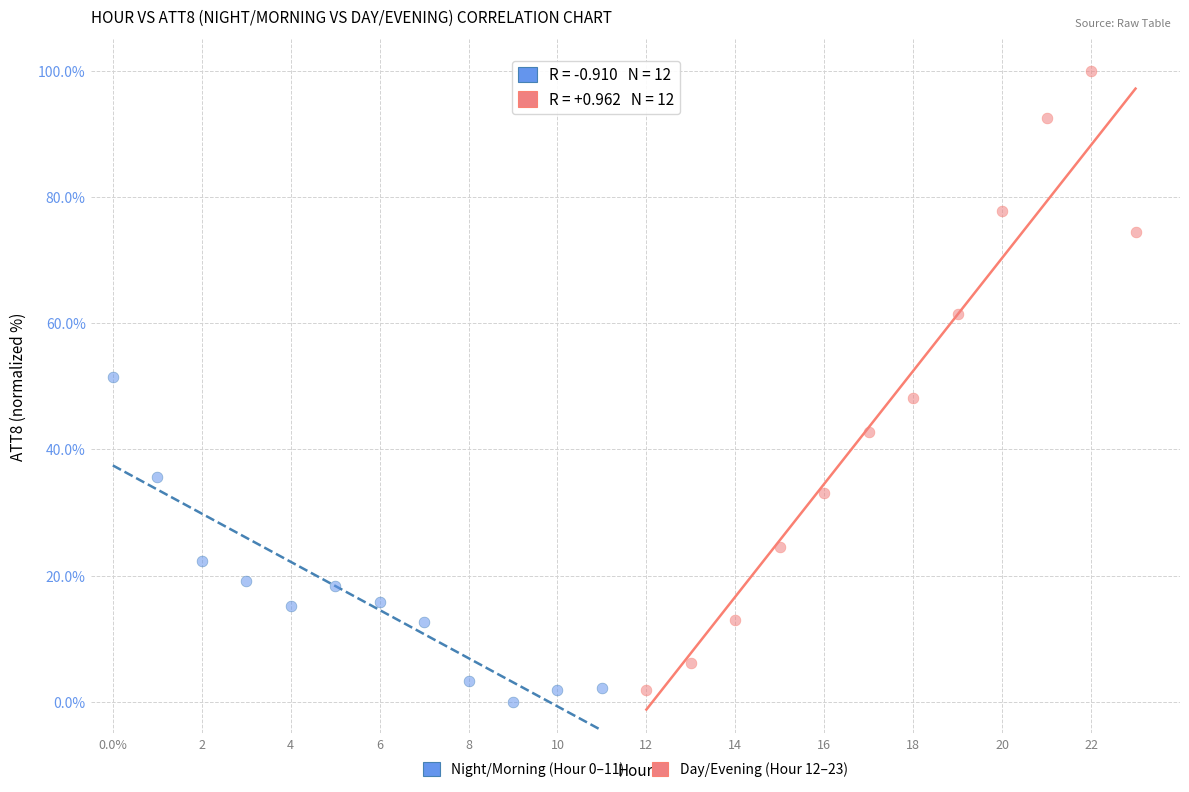

Which series has the largest Y range (max minus min)?

Day/Evening (Hour 12–23)